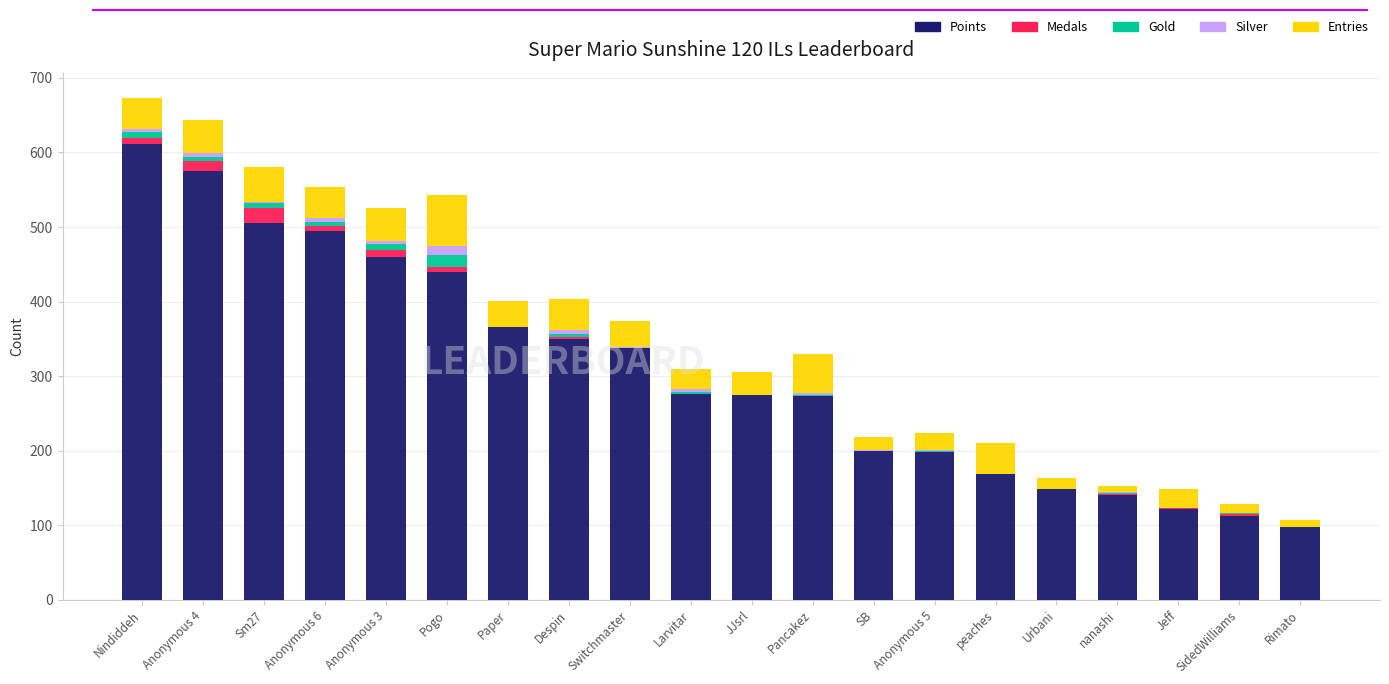

The value of Points at Nindiddeh is 1031. True or false?

False